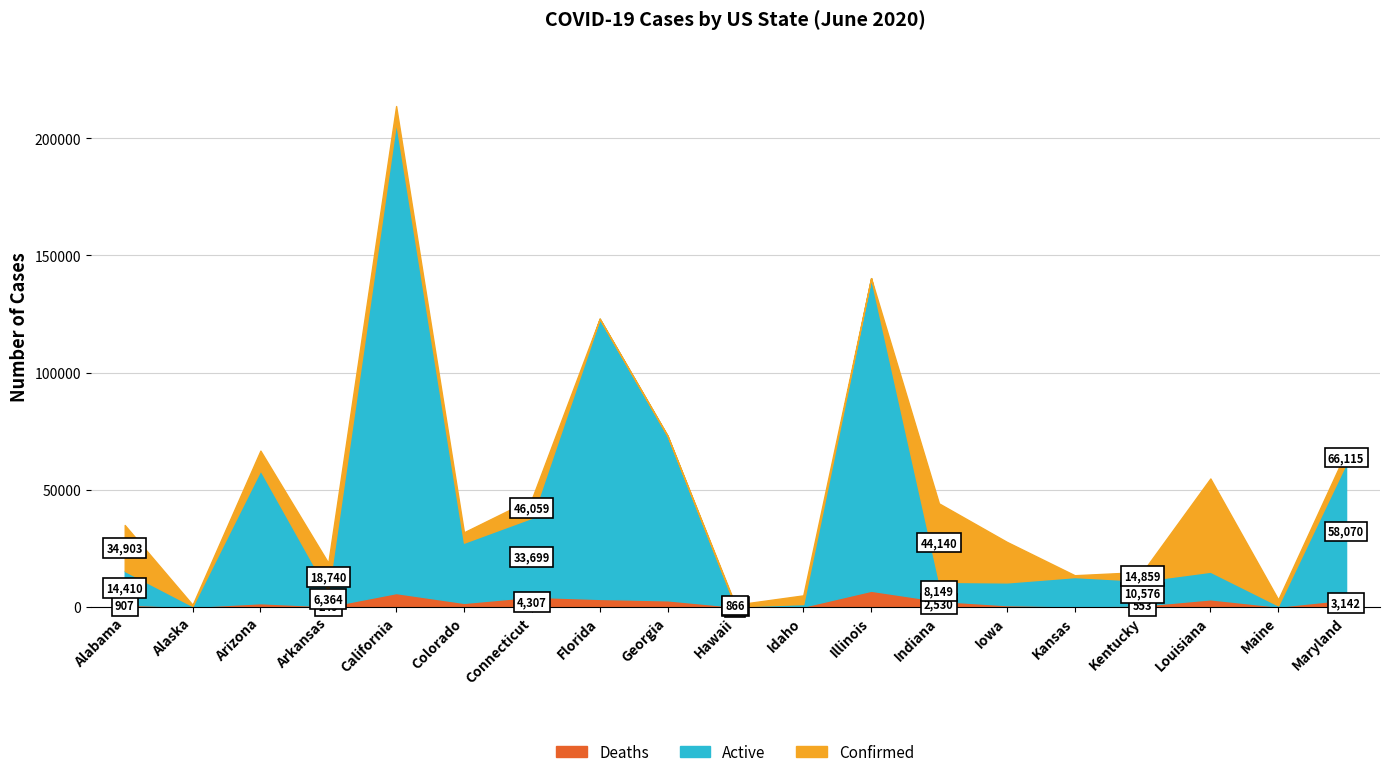

Is the value of Deaths at Idaho greater than the value of Active at Colorado?

No